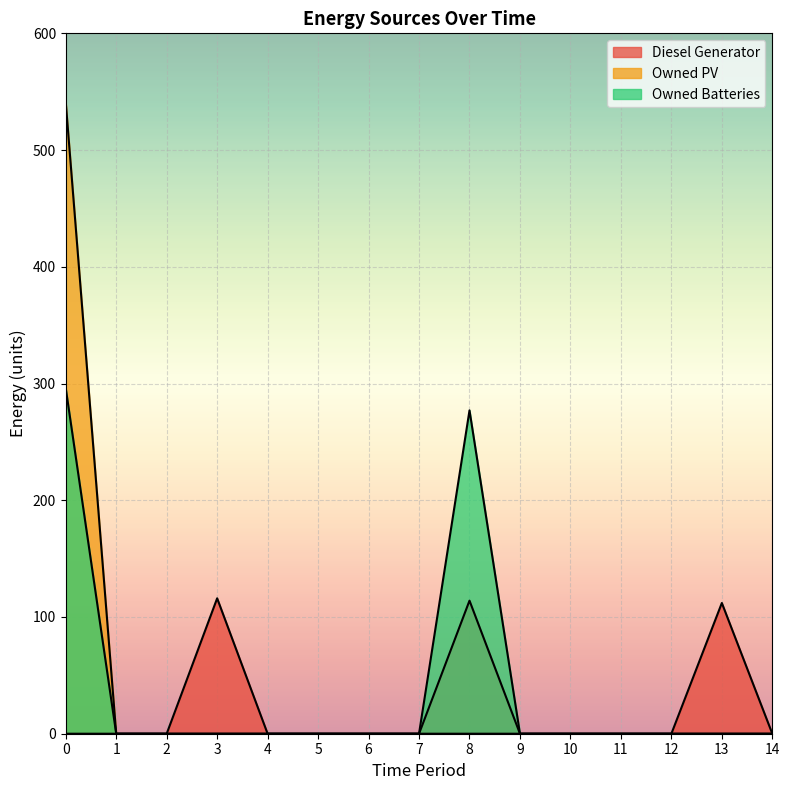

Reading left to right, extract all data points from this chart.

Diesel Generator: 0	0	0	116	0	0	0	0	114	0	0	0	0	112	0
Owned PV: 541	0	0	0	0	0	0	0	0	0	0	0	0	0	0
Owned Batteries: 296	0	0	0	0	0	0	0	277	0	0	0	0	0	0